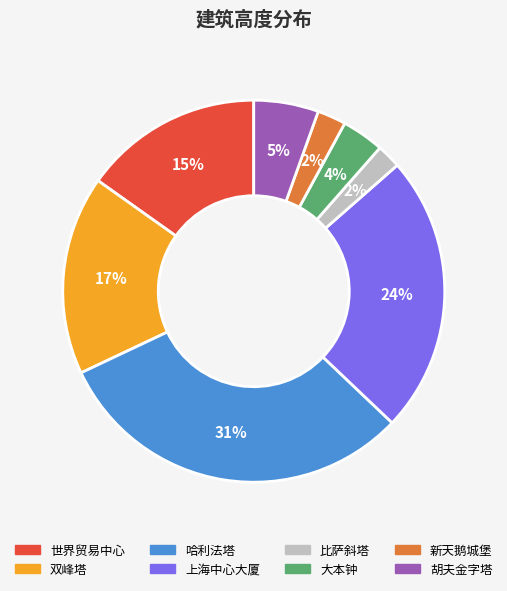

Does 大本钟 represent more than half of the total?

No